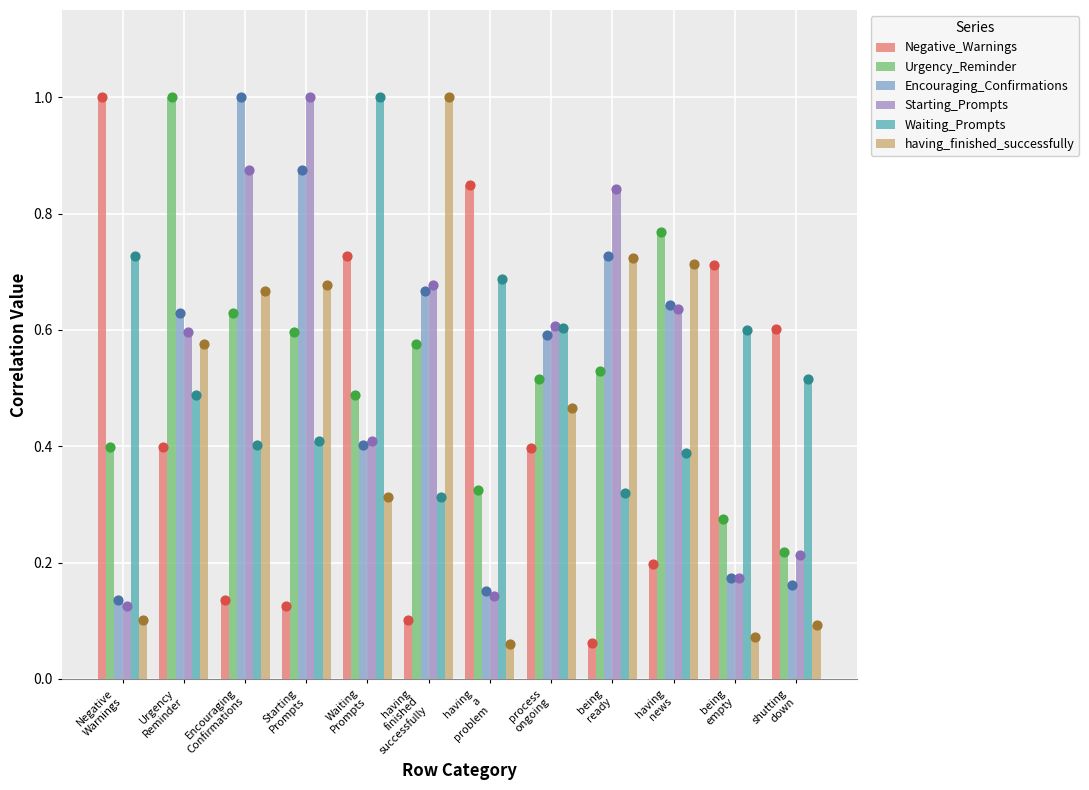

Which series has the widest spread of Y values?

having_finished_successfully